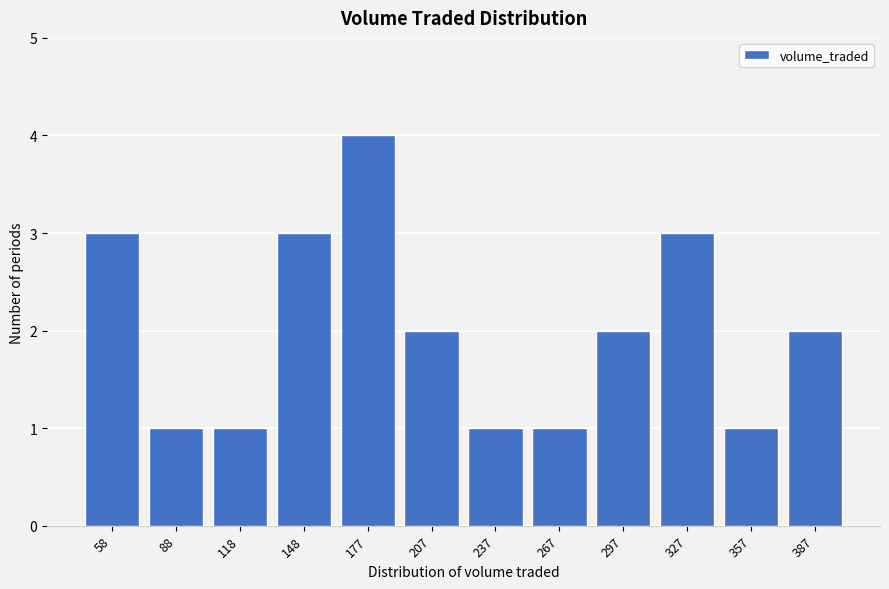

Reading left to right, extract all data points from this chart.

3	1	1	3	4	2	1	1	2	3	1	2